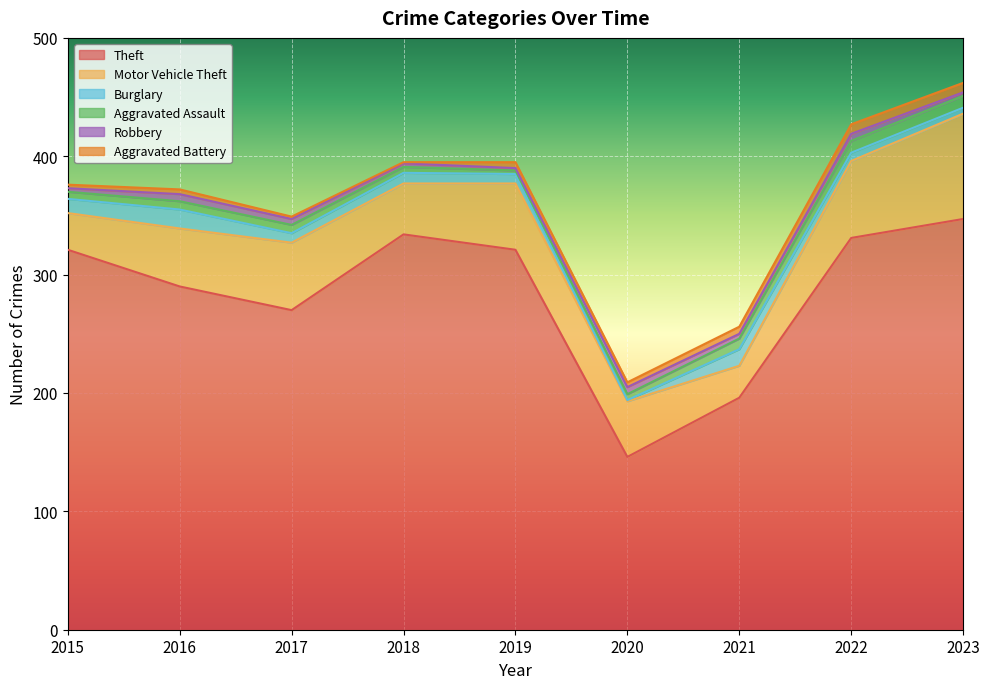

True or false: Theft has a value of 196 at 2021.

True